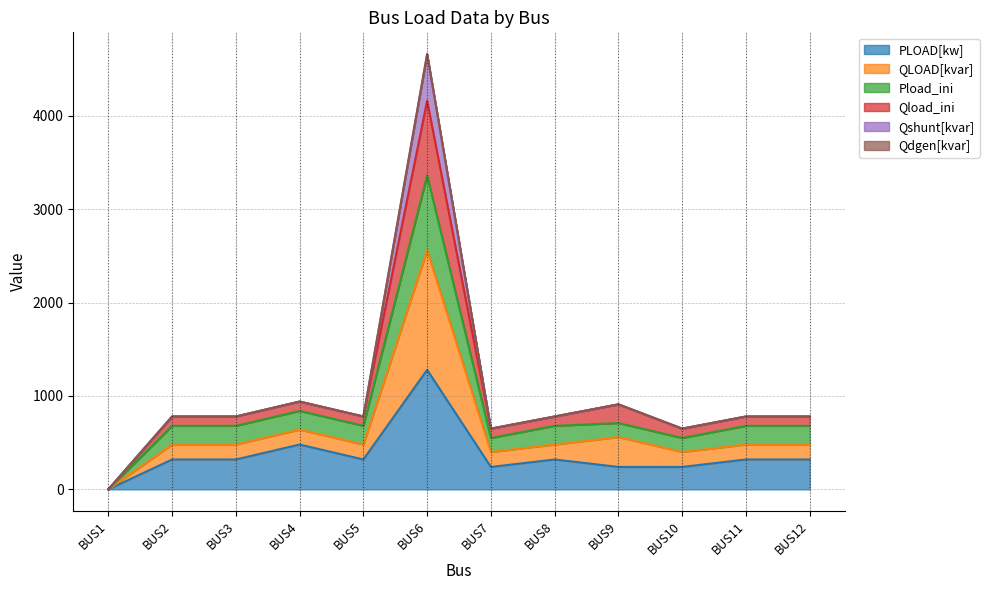

At which category is the sum across all series the highest?

BUS6